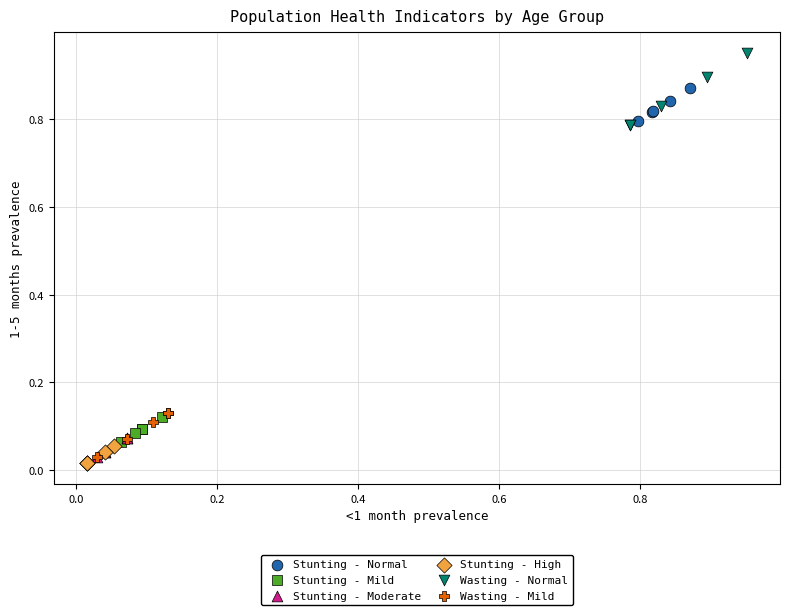

Which series has the widest spread of Y values?

Wasting - Normal